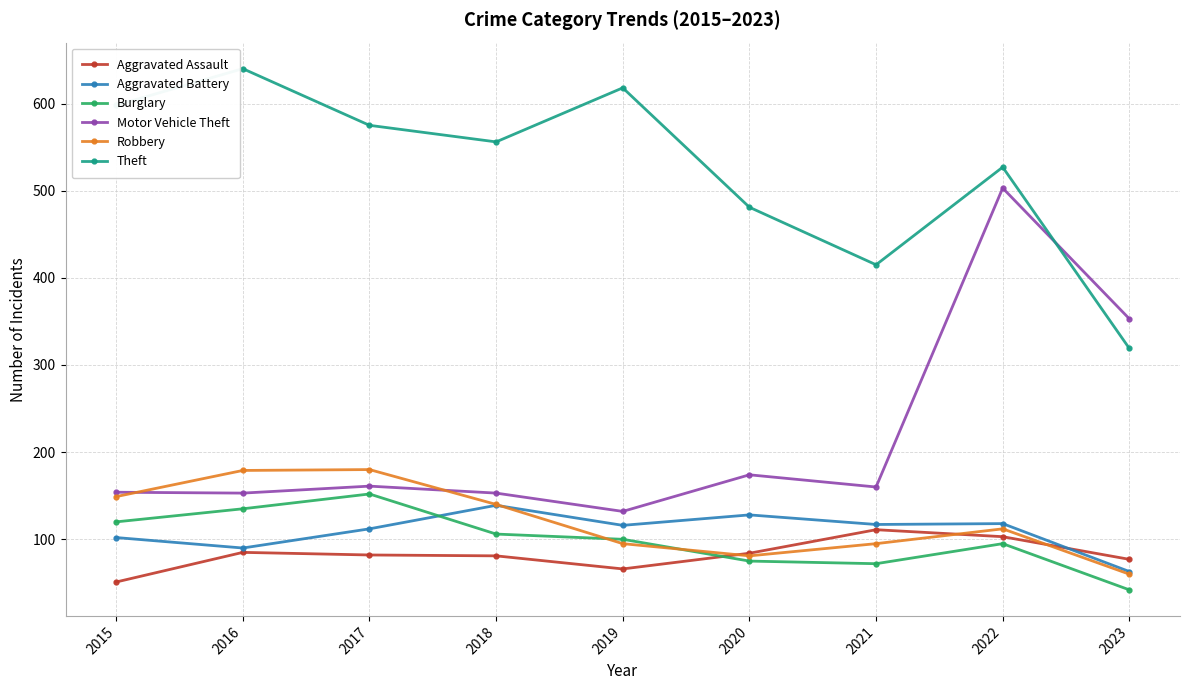

The Burglary series shows 190 at 2016. True or false?

False